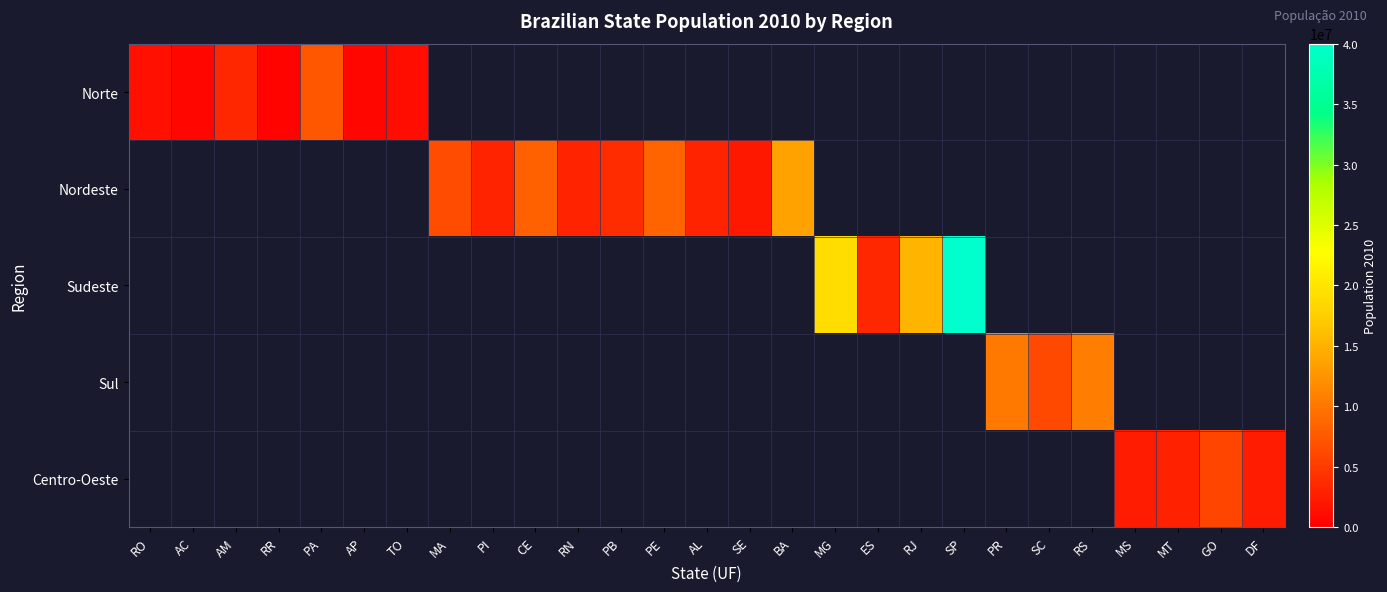

At which category does the chart reach its peak across all series?

SP